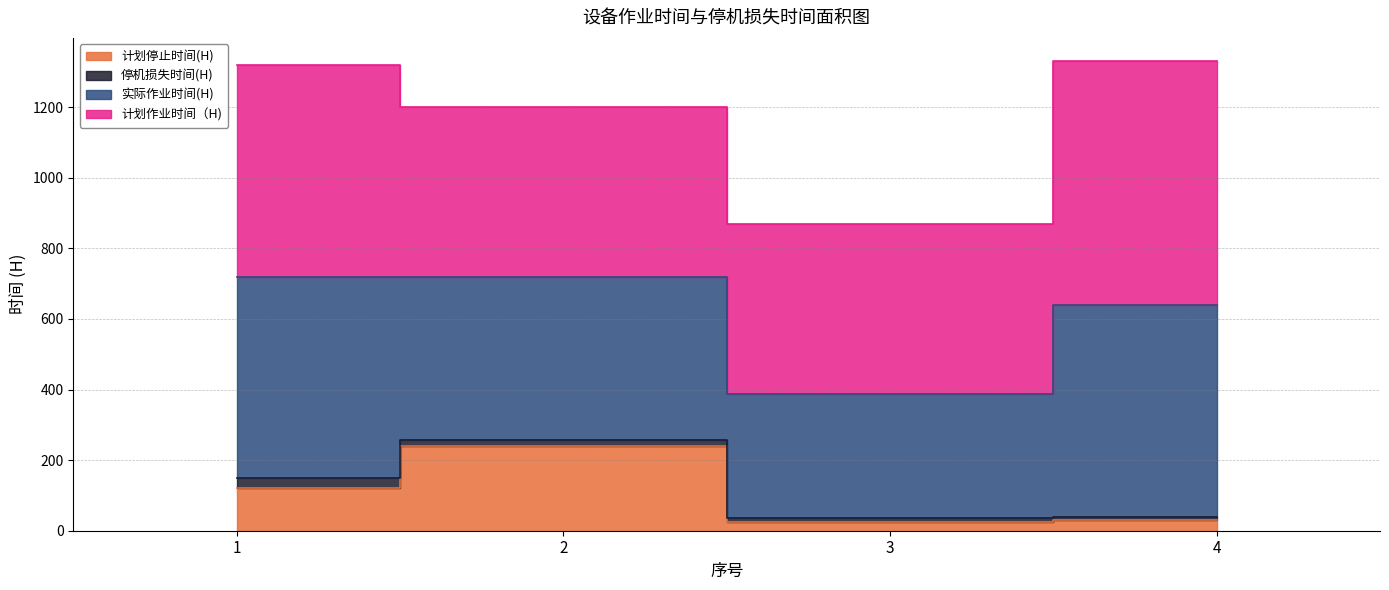

How many lines are shown in the chart?

4